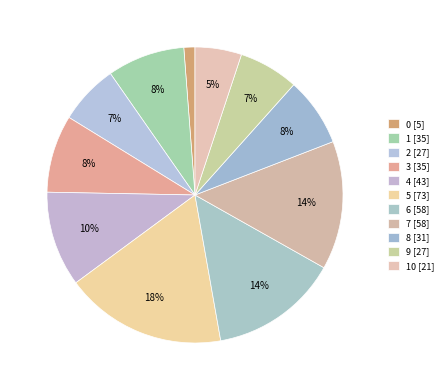

Which slice is the largest?

5